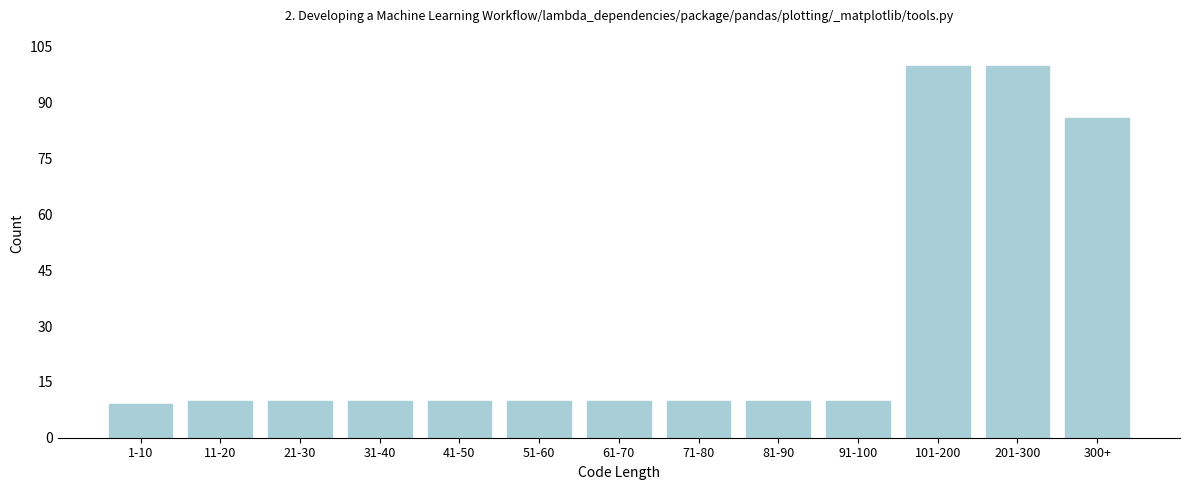

Reading left to right, list all the values displayed in this chart.

9	10	10	10	10	10	10	10	10	10	100	100	86